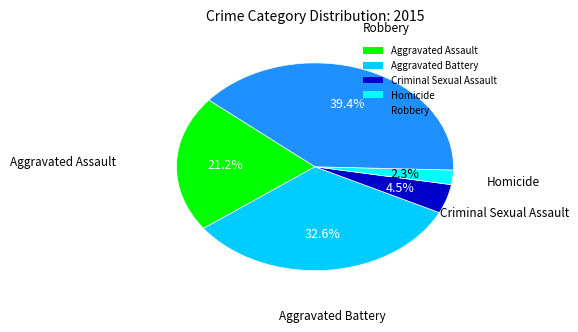

Which slice is the largest?

Robbery